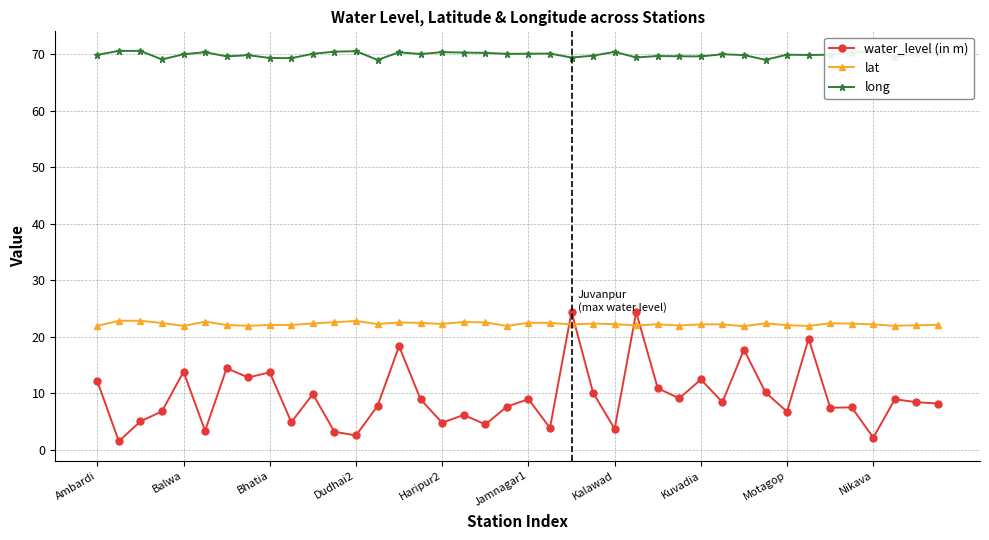

What is the value of the long point at the 40th from the left?

70.2